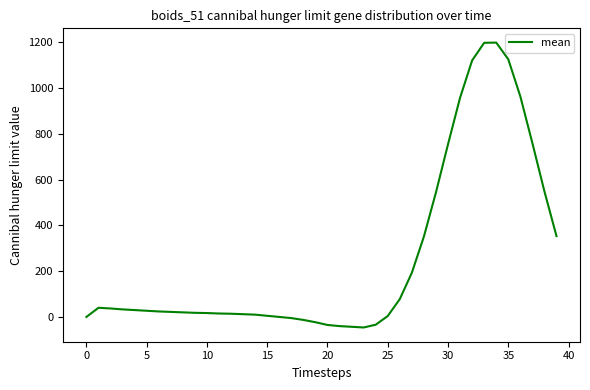

What is the maximum value shown in the chart?

1198